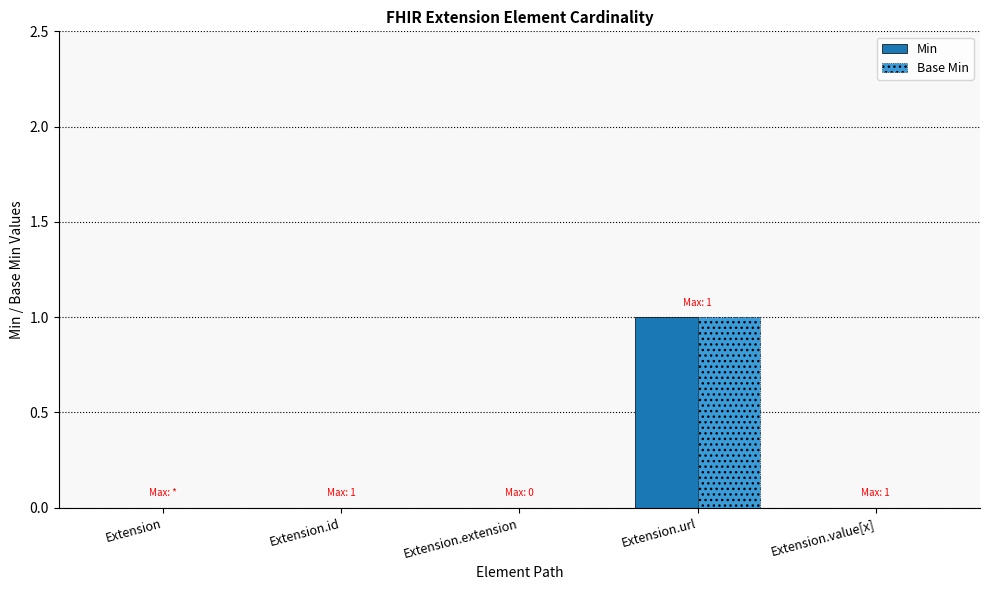

At which category is the sum across all series the highest?

Extension.url